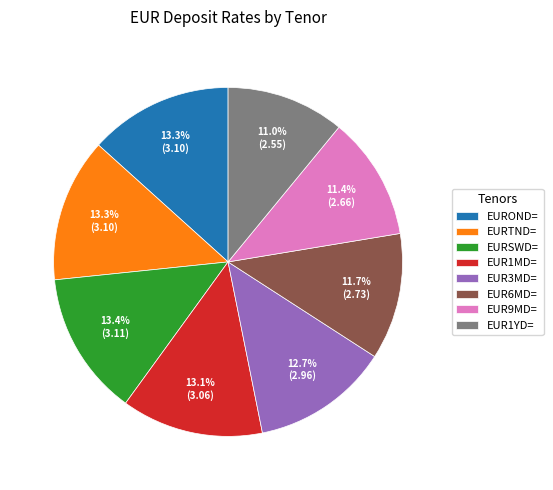

To the nearest percent, what is the difference between the EUR1YD= and EUR1MD= slice percentages?

2%